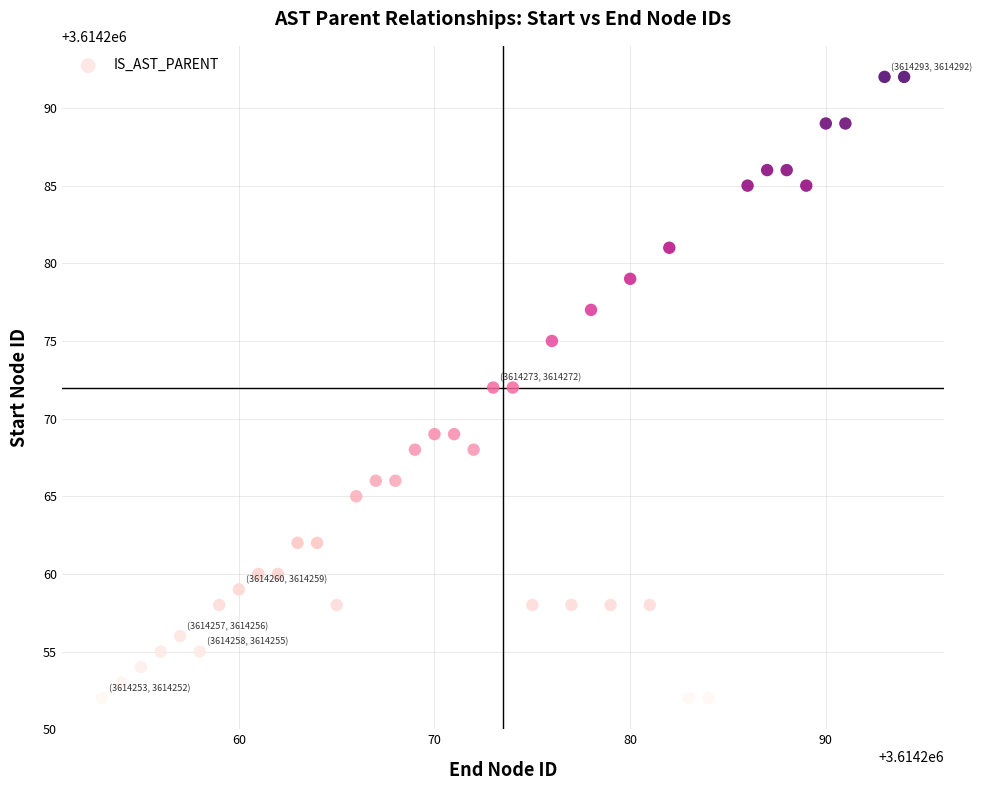

What is the range of Y values (max minus min)?

40